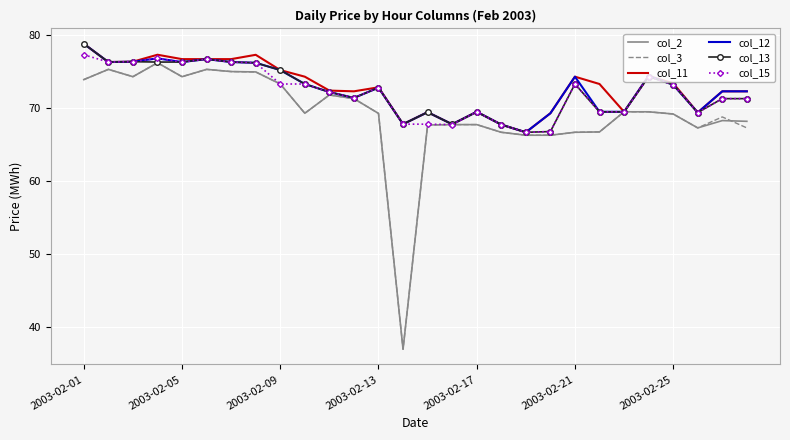

True or false: col_3 and col_2 intersect in this chart.

True